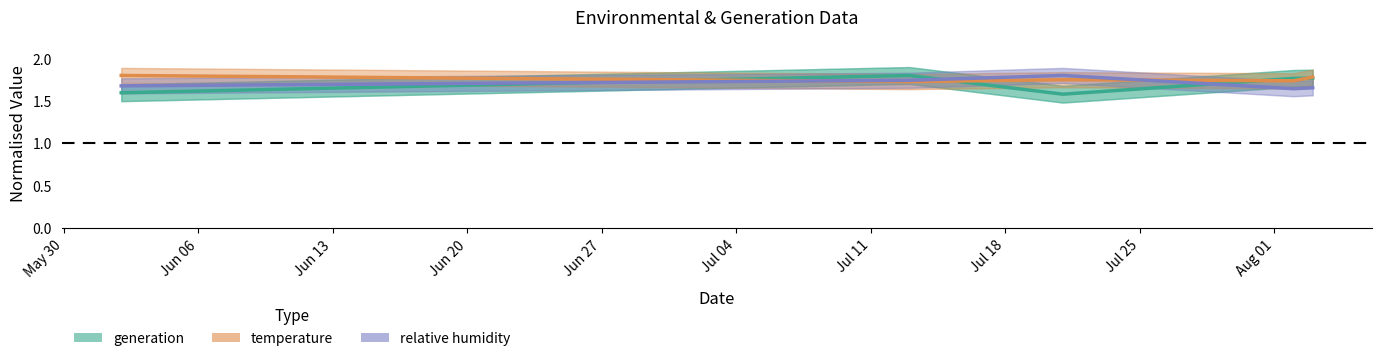

True or false: relative humidity and temperature intersect in this chart.

True